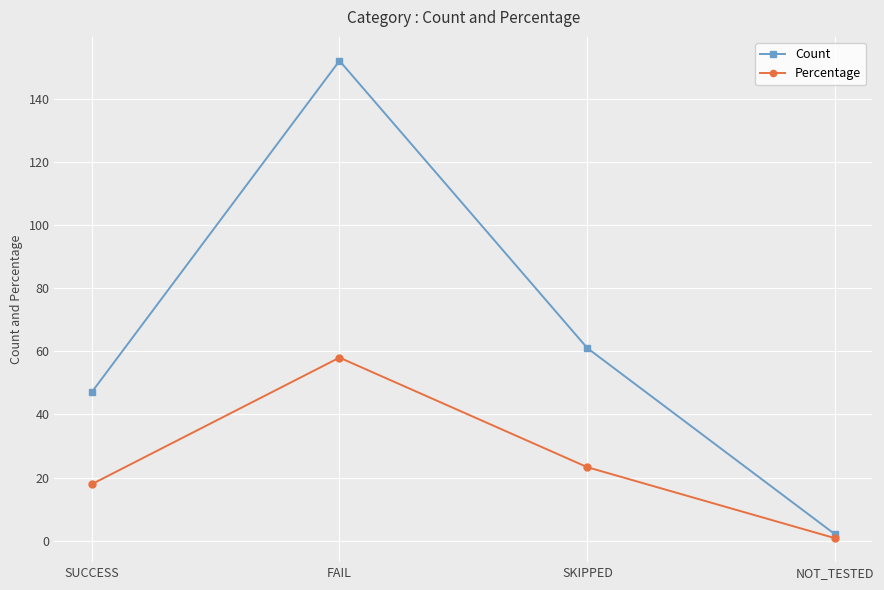

What are all the series names shown in the legend?

Count, Percentage